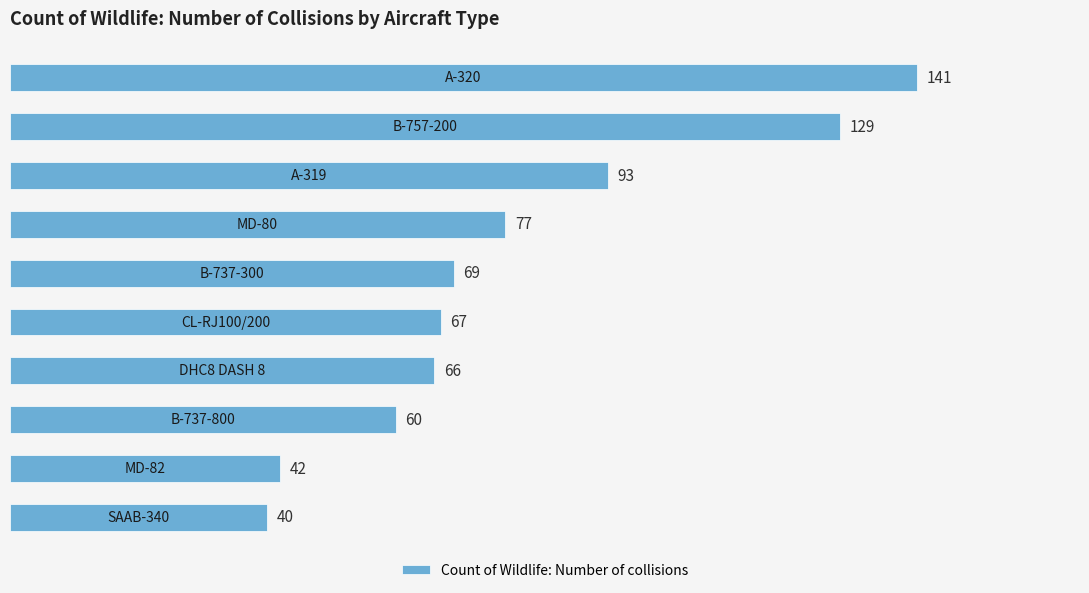

What is the minimum value shown in the chart?

40